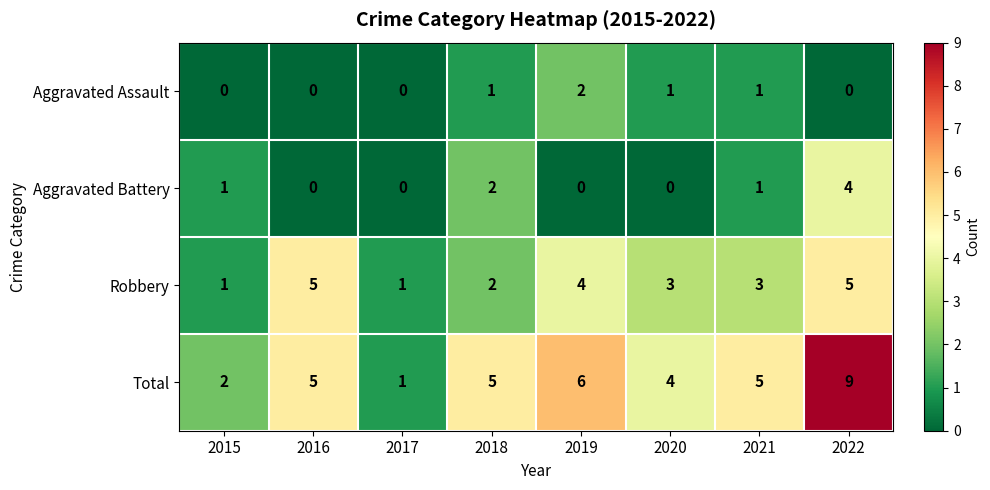

Which series has the largest total across all categories?

Total